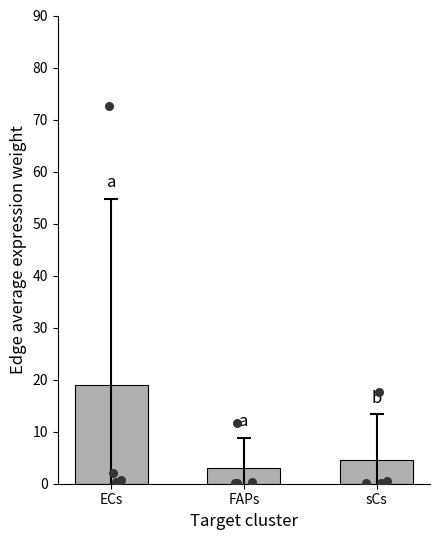

Which has a higher value, FAPs or sCs?

sCs